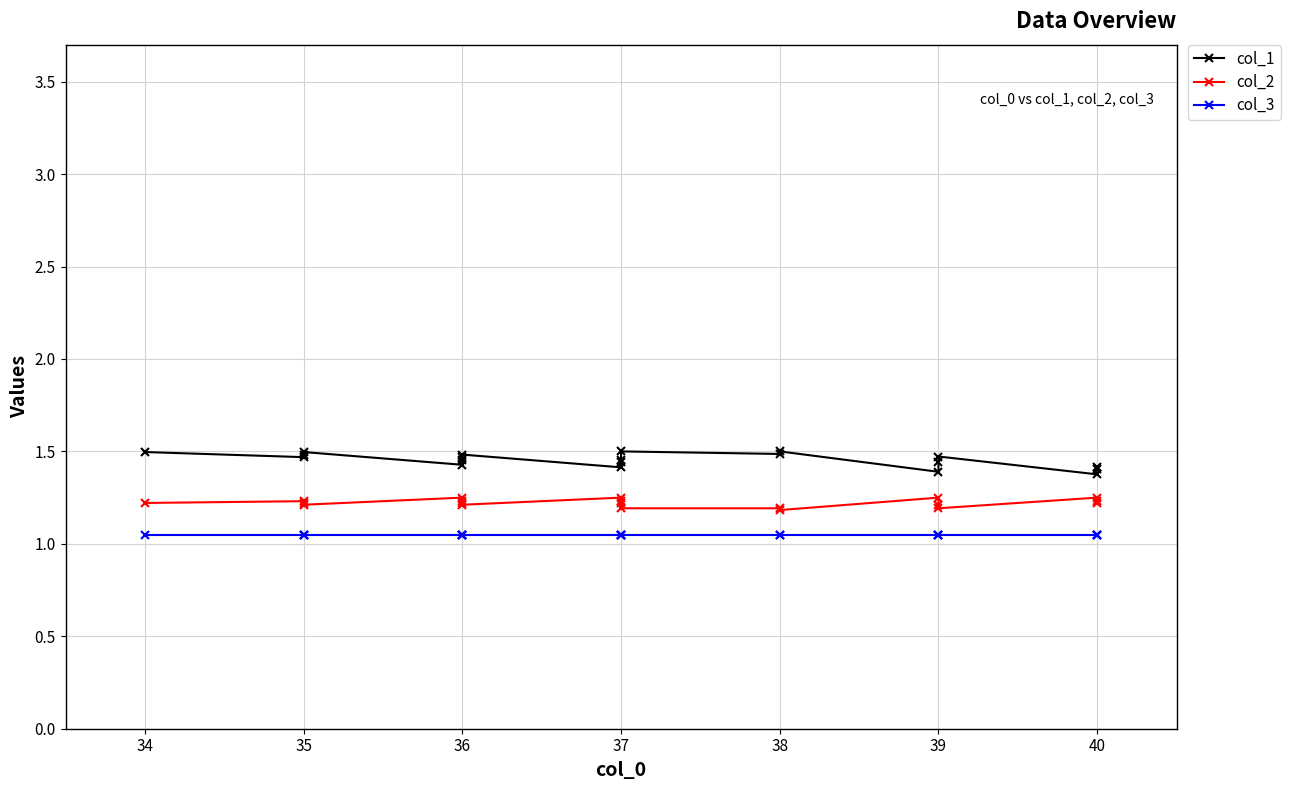

True or false: col_1 and col_2 intersect in this chart.

False